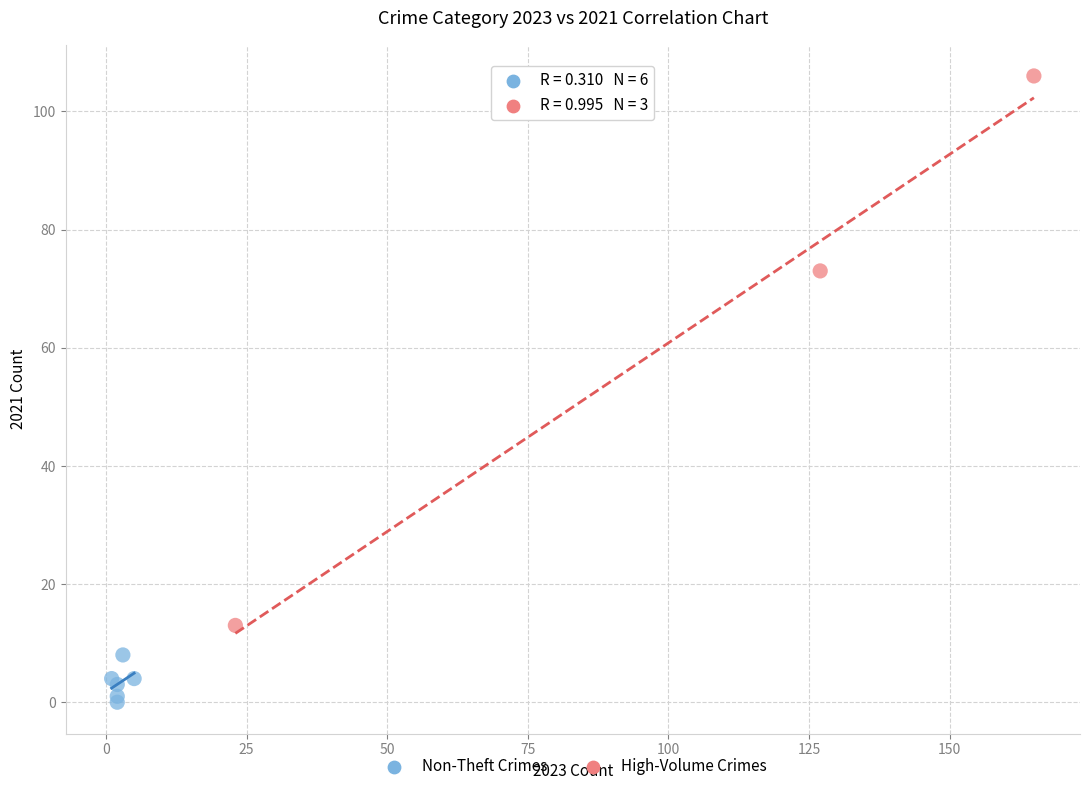

Which series contains the highest Y value?

High-Volume Crimes